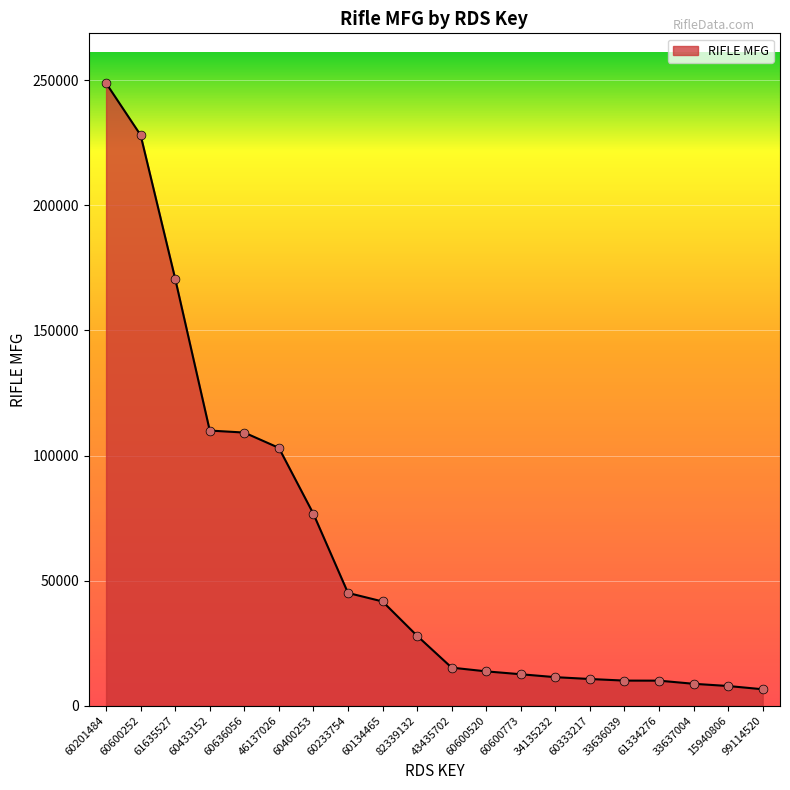

What is the change in value from 61635527 to 60400253?

-94014